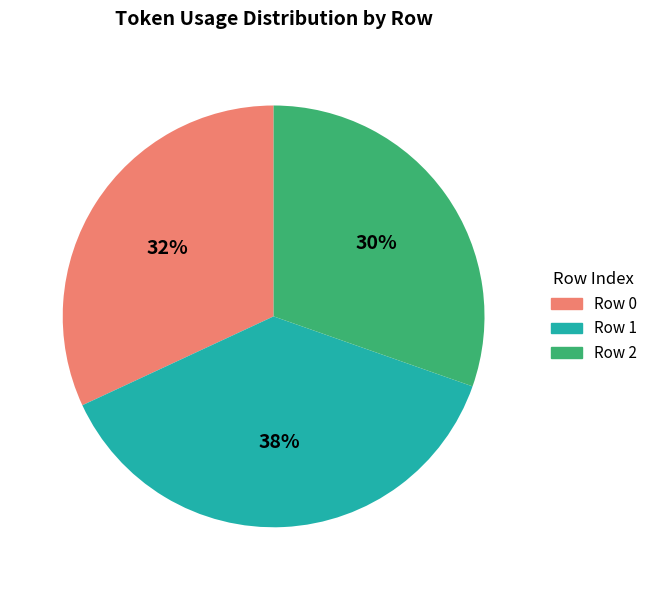

Is there any slice that represents more than half of the pie?

No